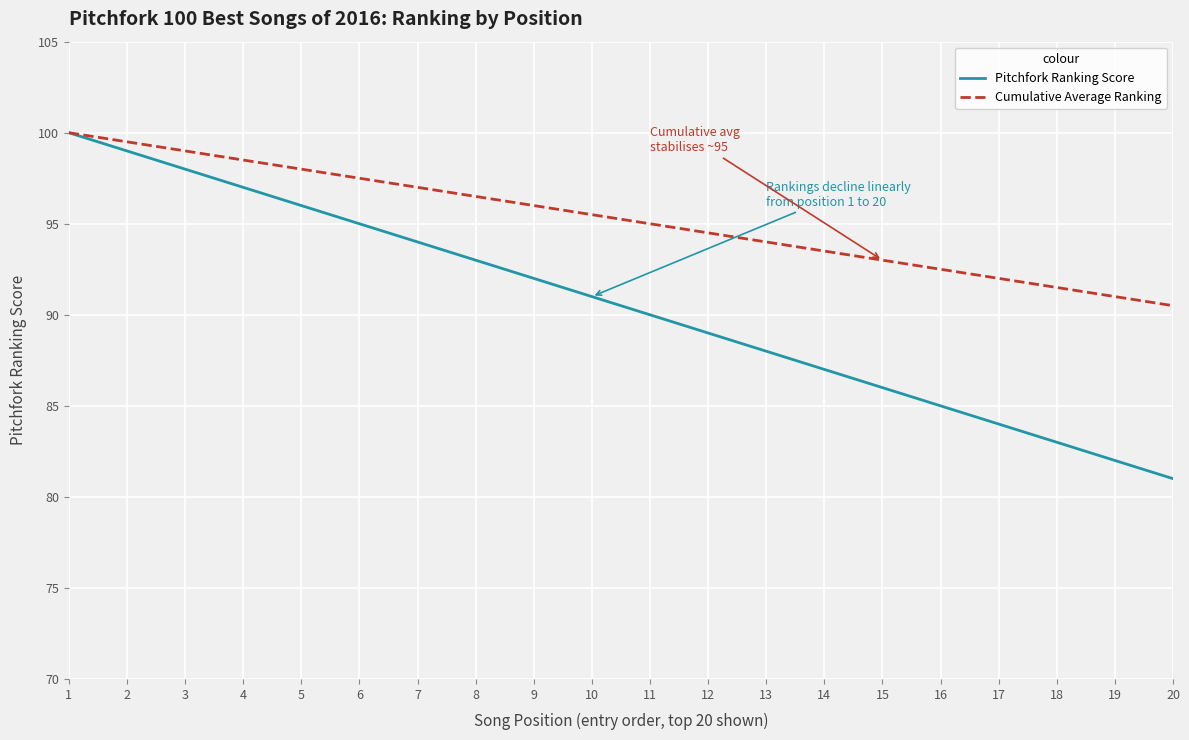

What are all the series names shown in the legend?

Pitchfork Ranking Score, Cumulative Average Ranking